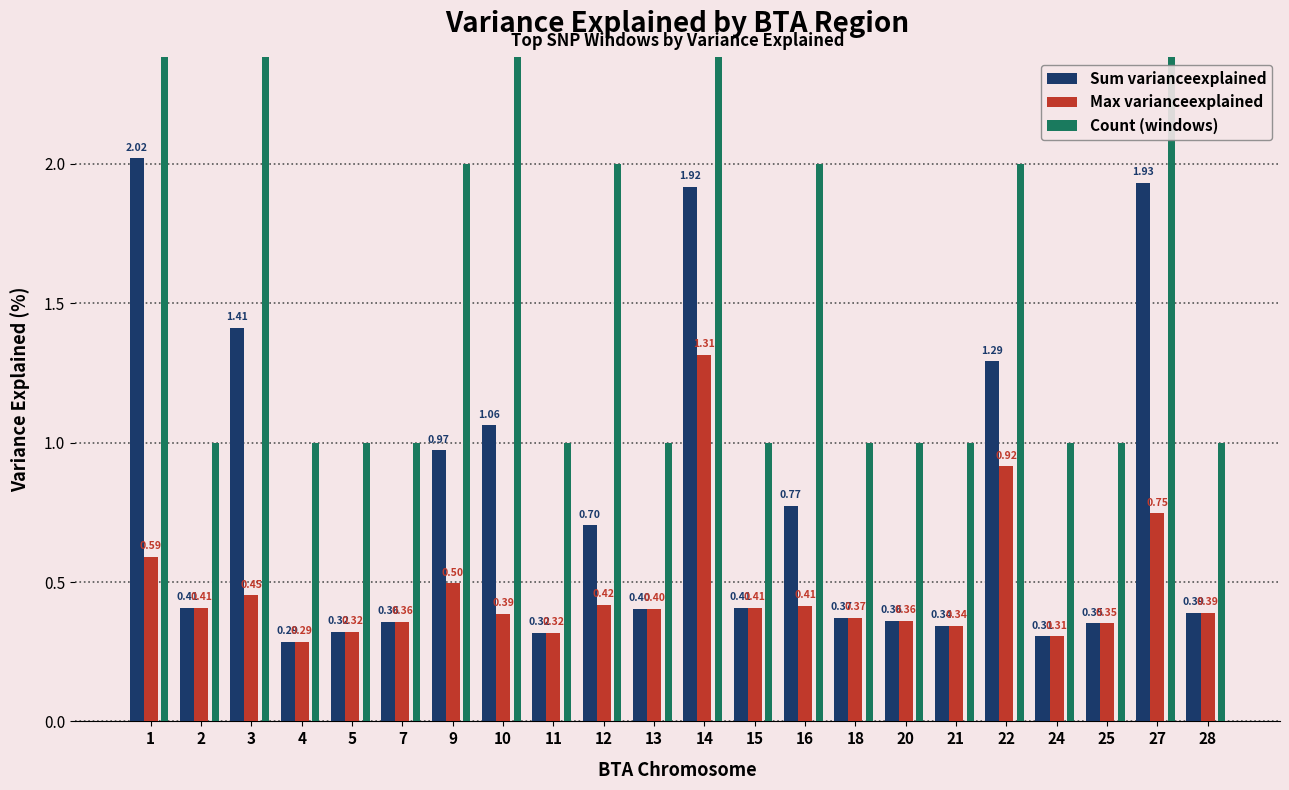

Rank the series by their average value, from highest to lowest.

Count (windows), Sum varianceexplained, Max varianceexplained